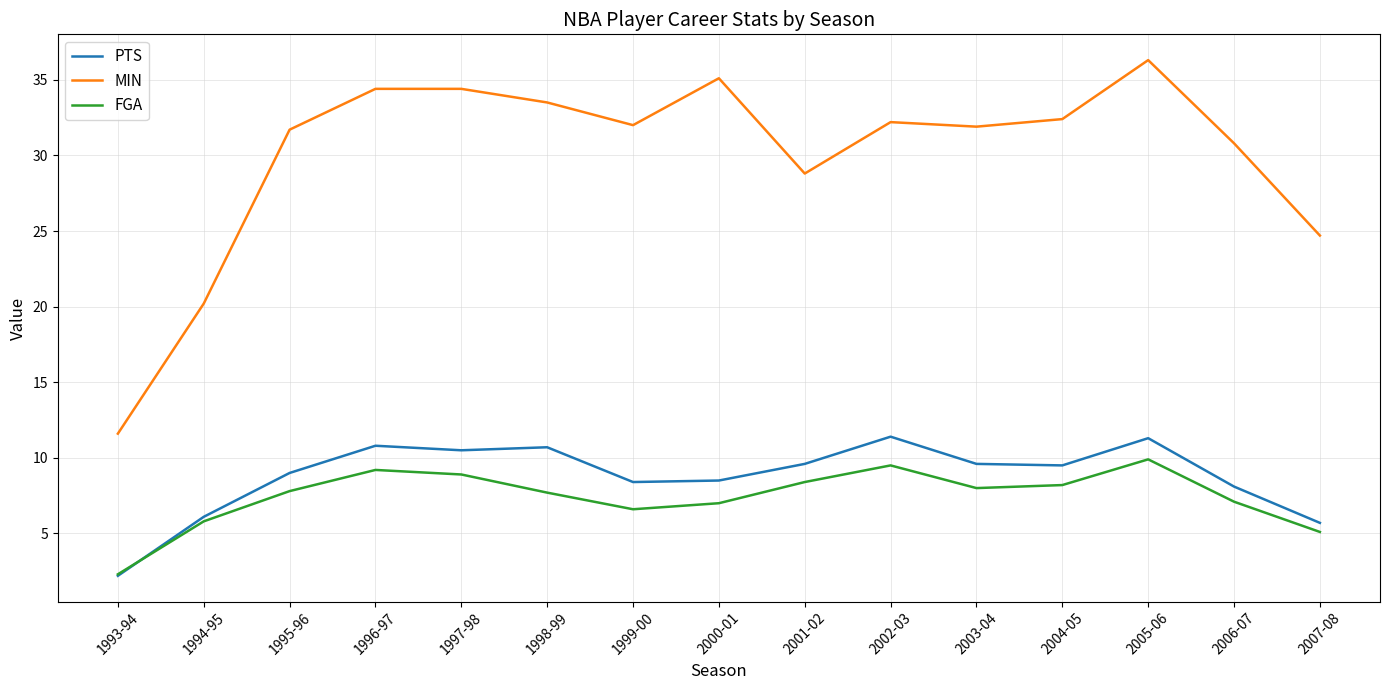

True or false: PTS has a value of 9.5 at 2004-05.

True